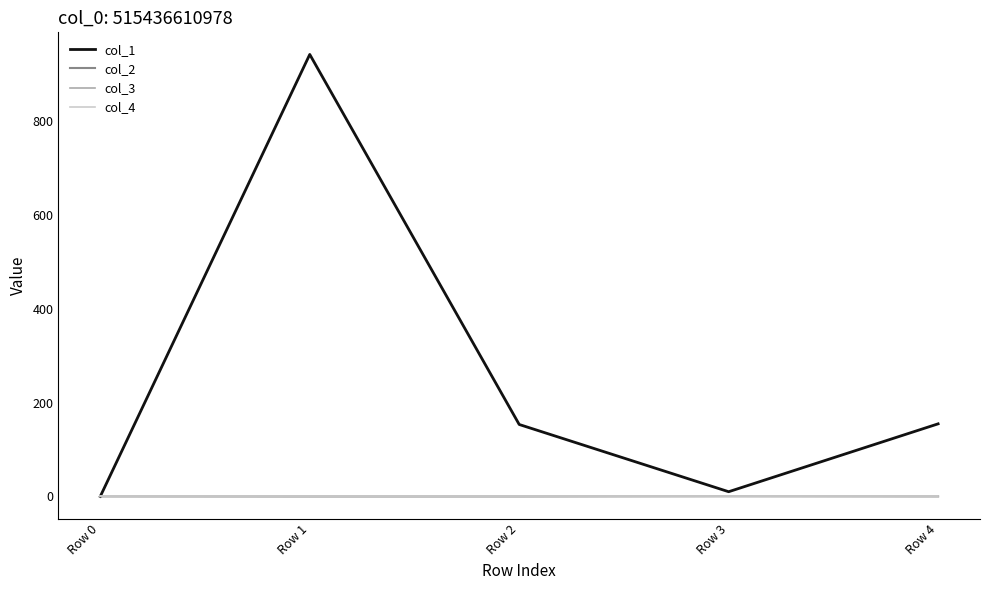

True or false: col_1 and col_2 cross at least once.

False